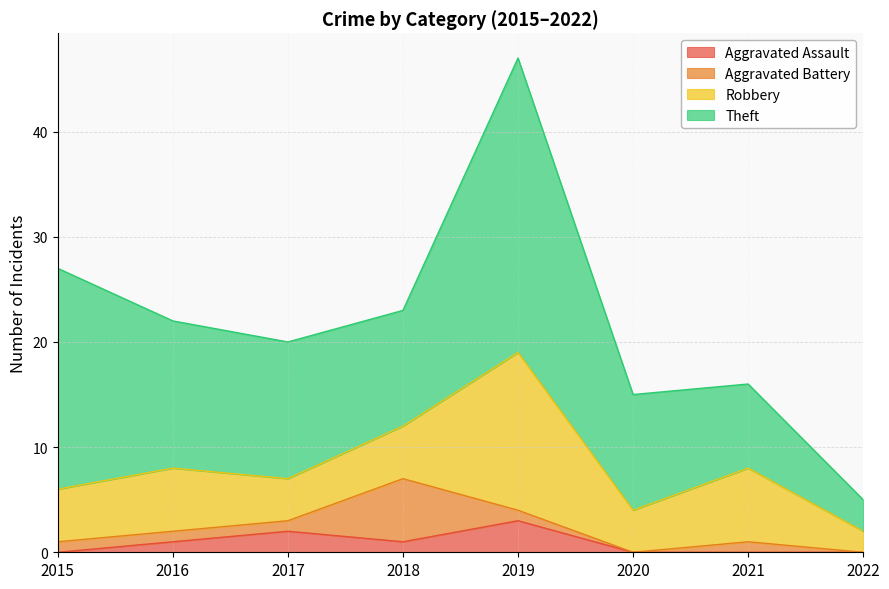

Which has a higher value, 2019 or 2017?

2019